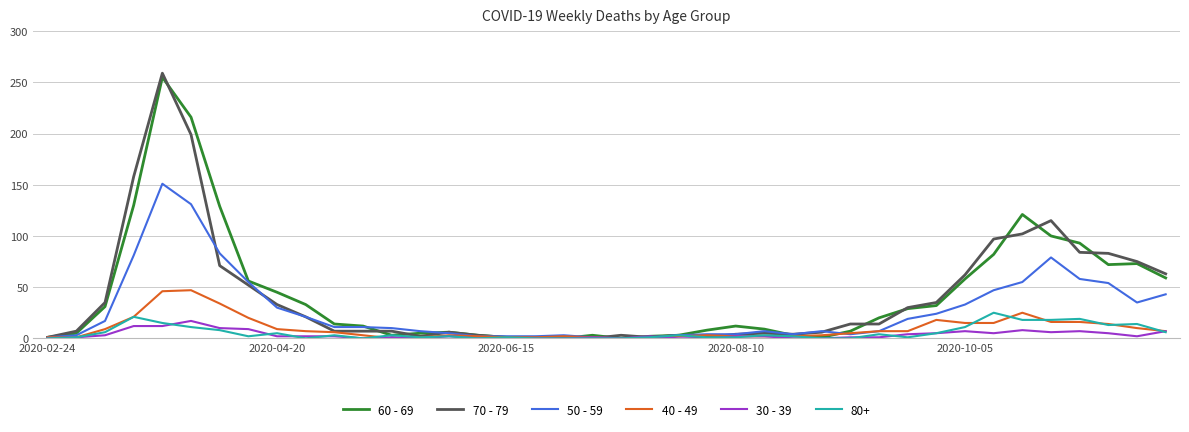

Which series has the largest range (max minus min)?

70 - 79